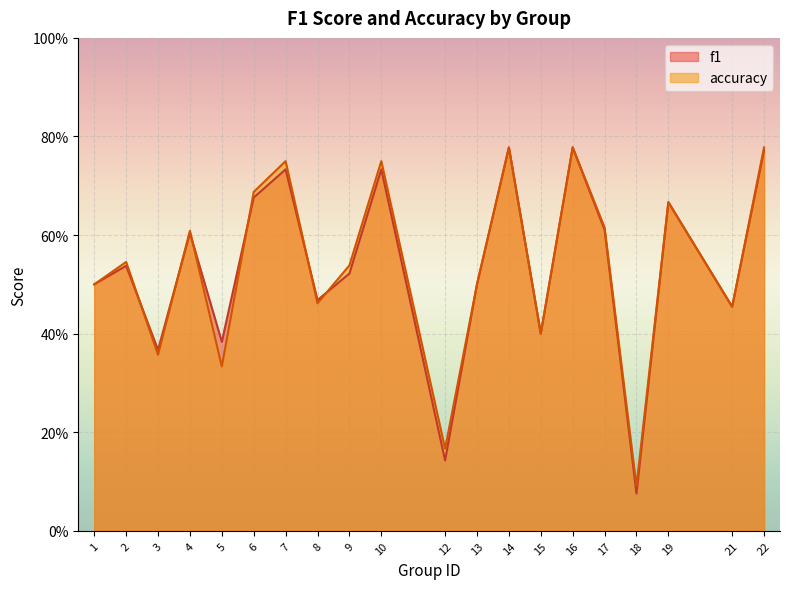

What is the minimum value shown in the chart?

0.1